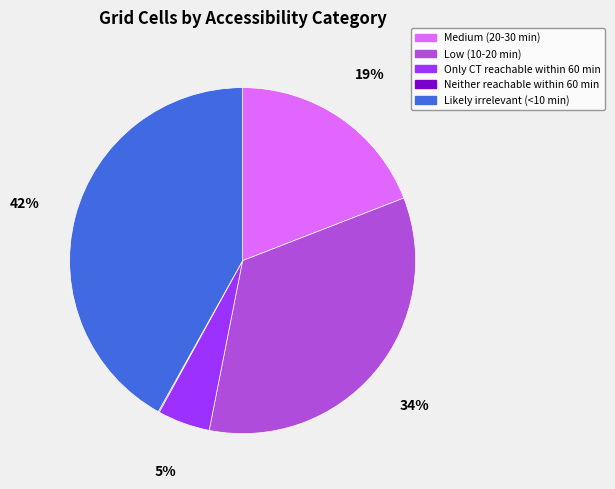

Which category has the biggest portion of the pie?

Likely irrelevant (<10 min)